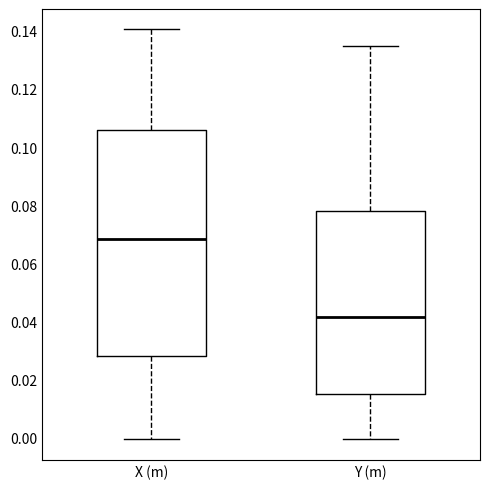

Reading left to right, read every box against the y-axis: the position of its median line, the range the box covers, and the ends of its whiskers. The values are not printed on the chart, so give them approximately, as read against the axis.

X (m): median 0.068, box 0.028 to 0.106, whiskers 0.000 to 0.140
Y (m): median 0.042, box 0.016 to 0.078, whiskers 0.000 to 0.134